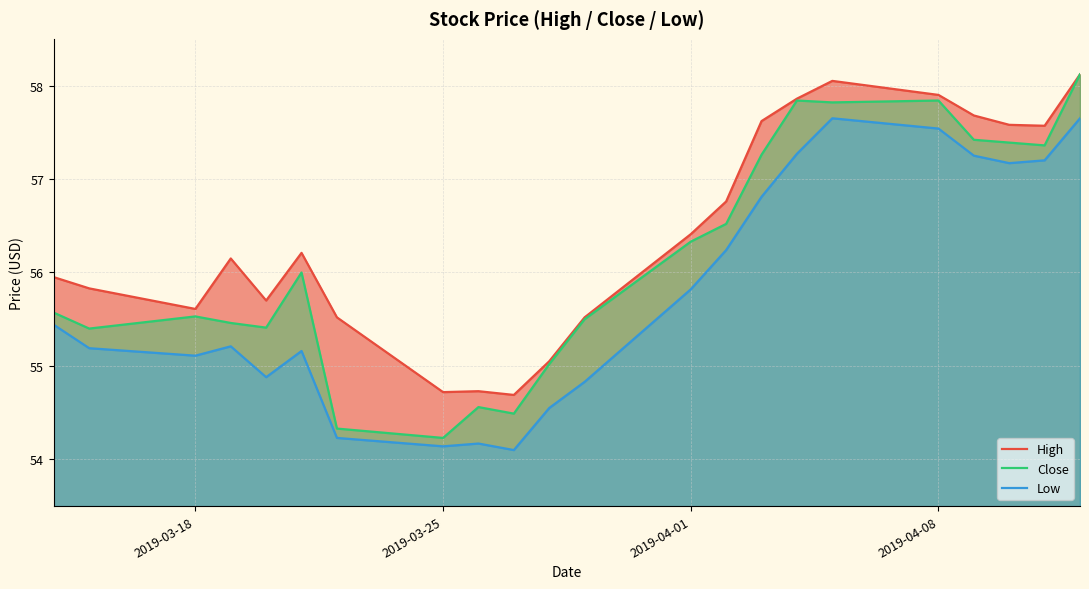

The Close series shows 55.5 at 2019-03-18. True or false?

True